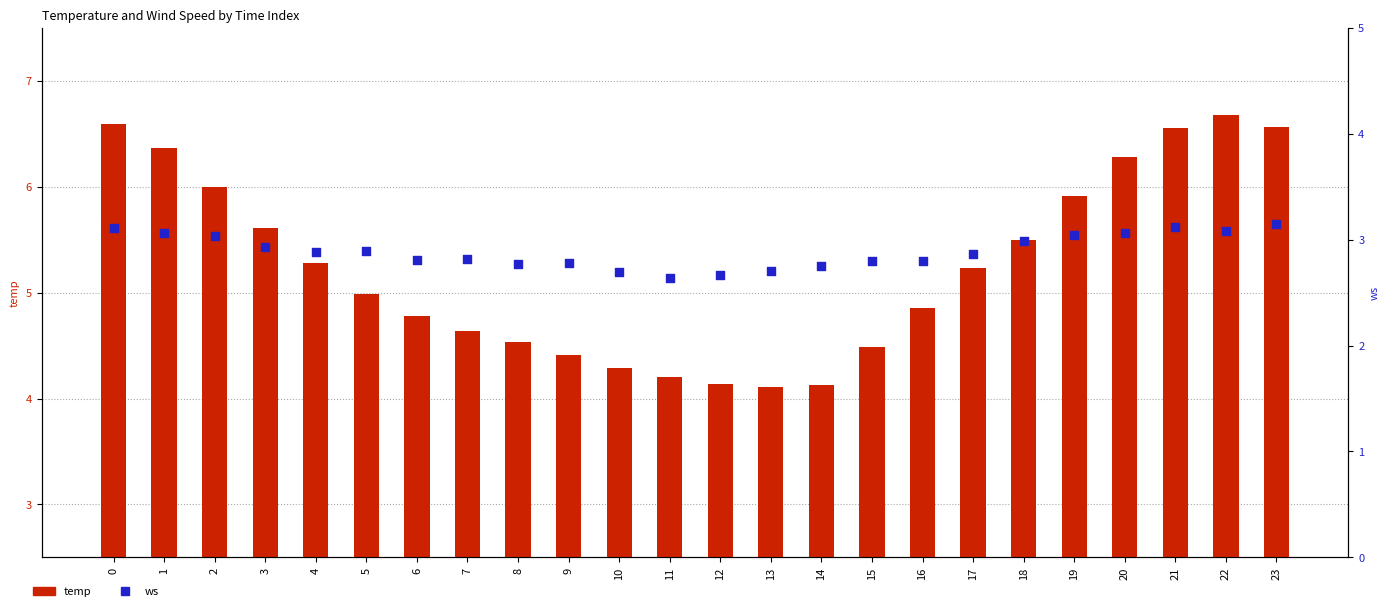

At how many categories does at least one series exceed 3?

24